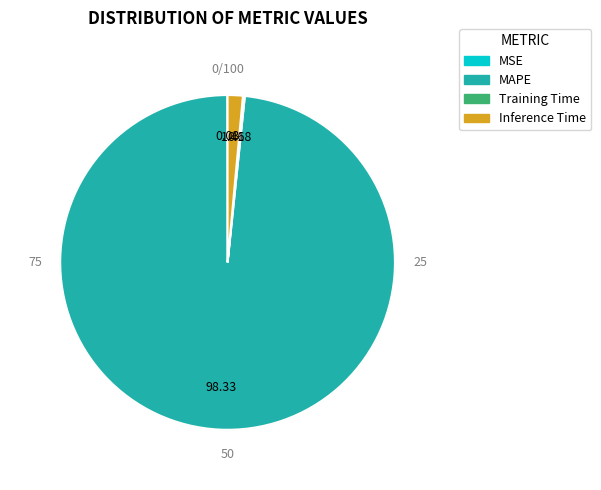

Which slice is the largest?

MAPE